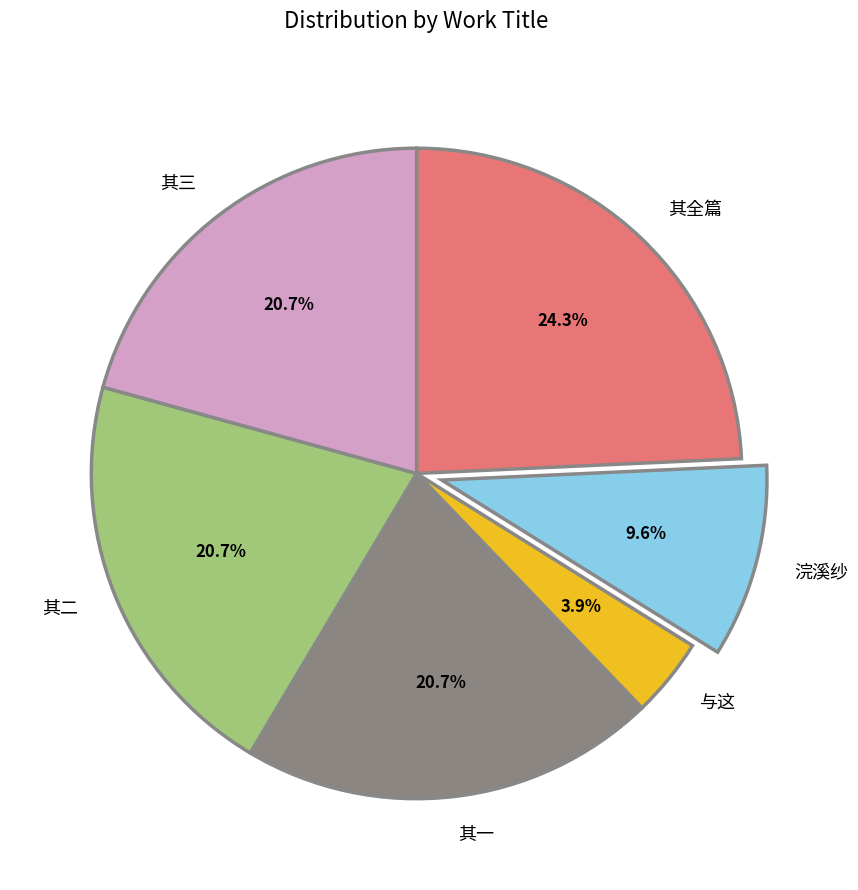

What portion of the pie excludes 浣溪纱?

90.4%